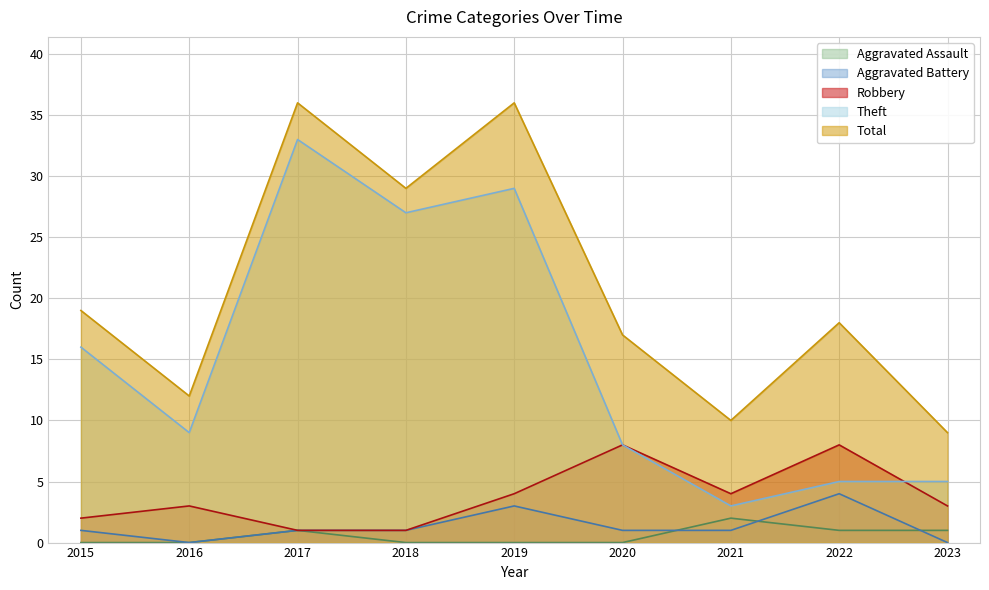

What are all the series names shown in the legend?

Aggravated Assault, Aggravated Battery, Robbery, Theft, Total